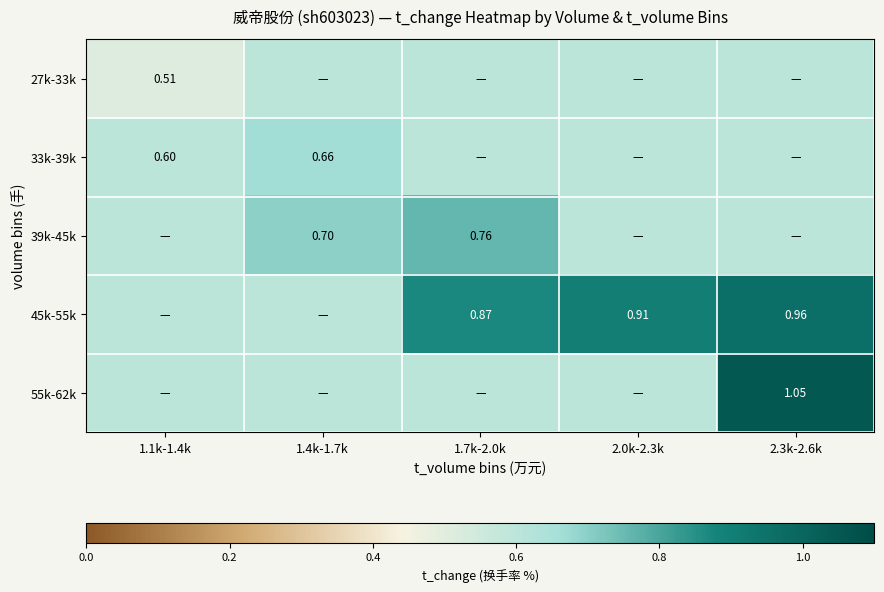

Is the value of 55k-62k at 2.3k-2.6k greater than the value of 45k-55k at 2.0k-2.3k?

Yes